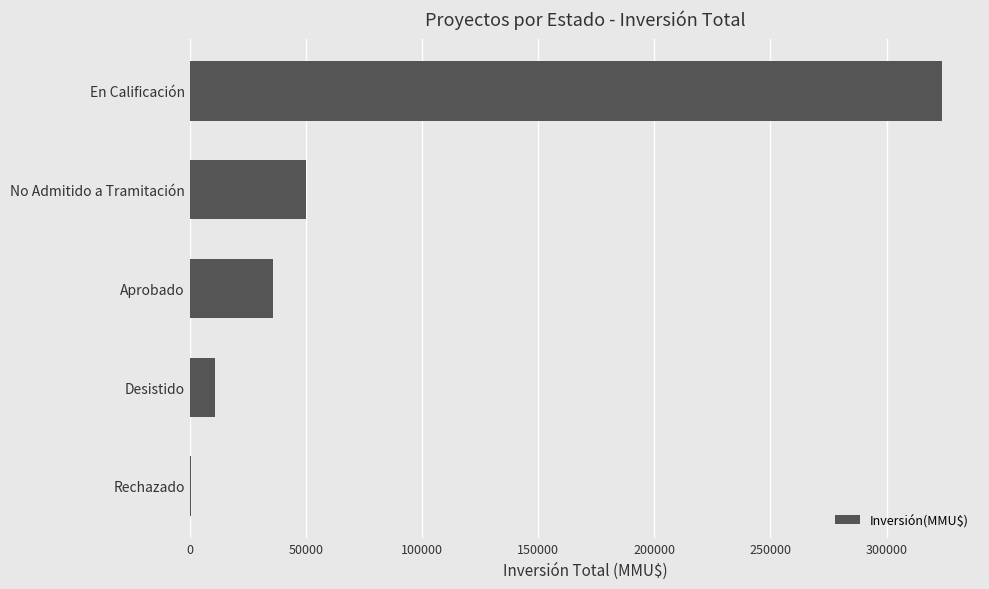

At which category does the chart reach its peak across all series?

En Calificación